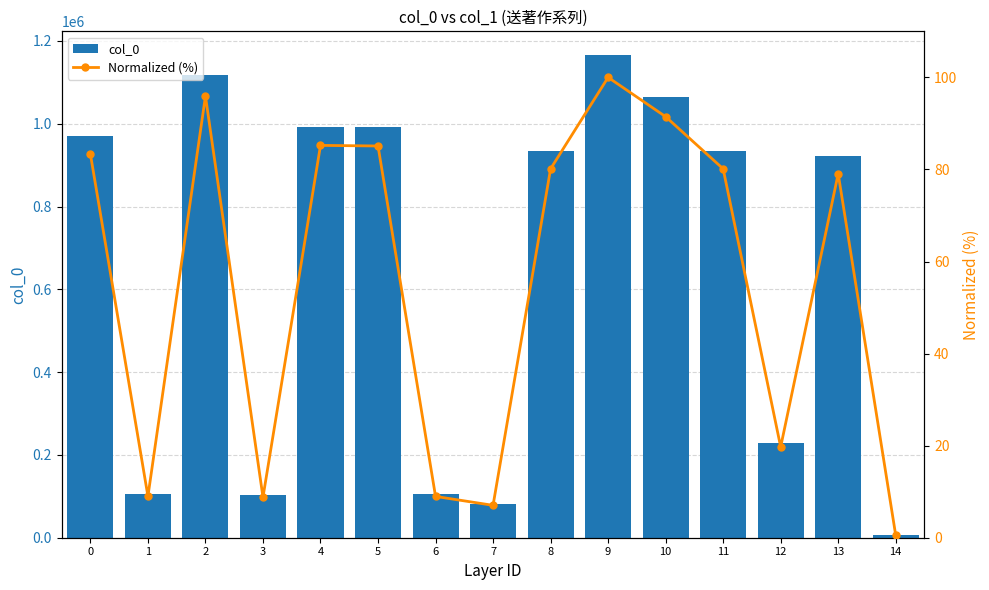

How many values in the col_0 series are below 933507?

7